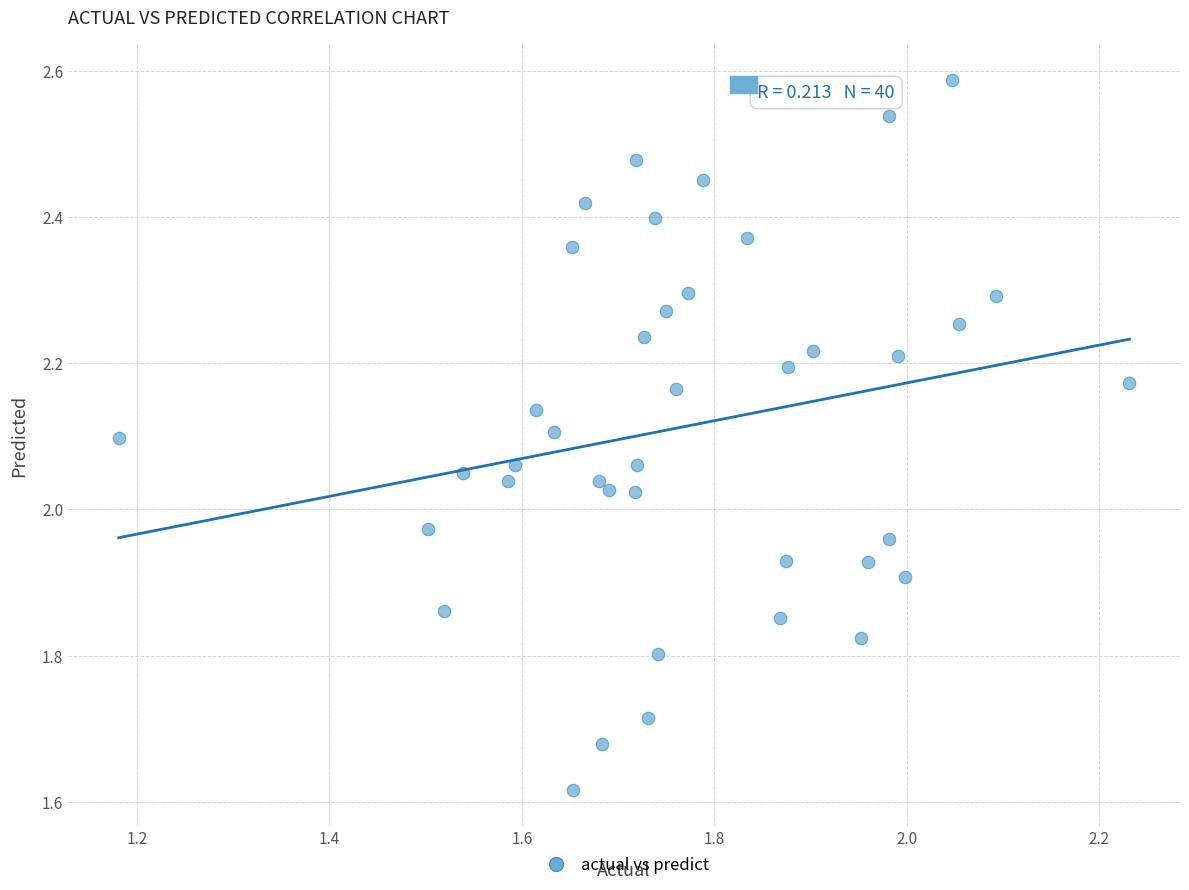

What is the range of Y values (max minus min)?

1.0